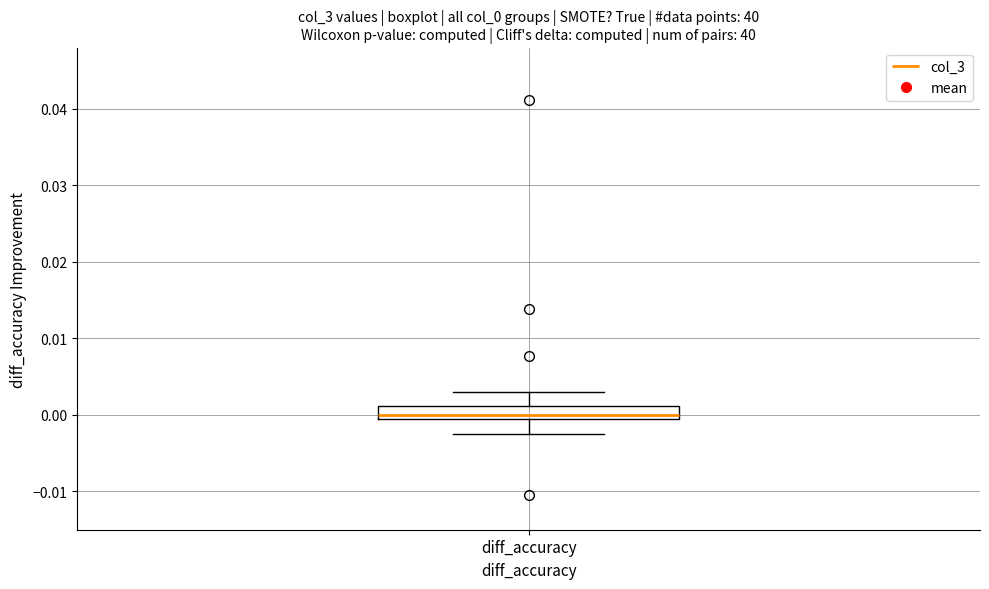

Read this box plot against the y-axis: the position of the median line, the range covered by the box, and the ends of both whiskers. The values are not printed on the chart, so give them approximately, as read against the axis.

median 0.000, box -0.001 to 0.001, whiskers -0.002 to 0.003